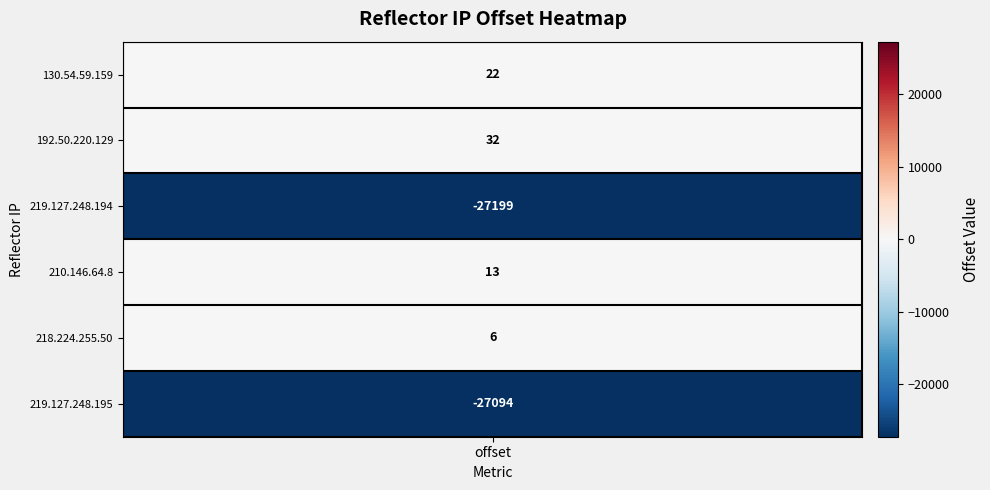

How many values in 219.127.248.195 are below zero?

1